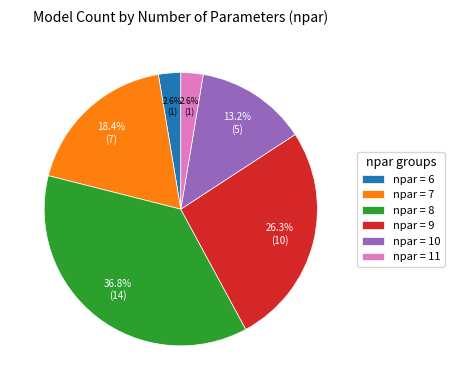

Does any single category account for the majority?

No